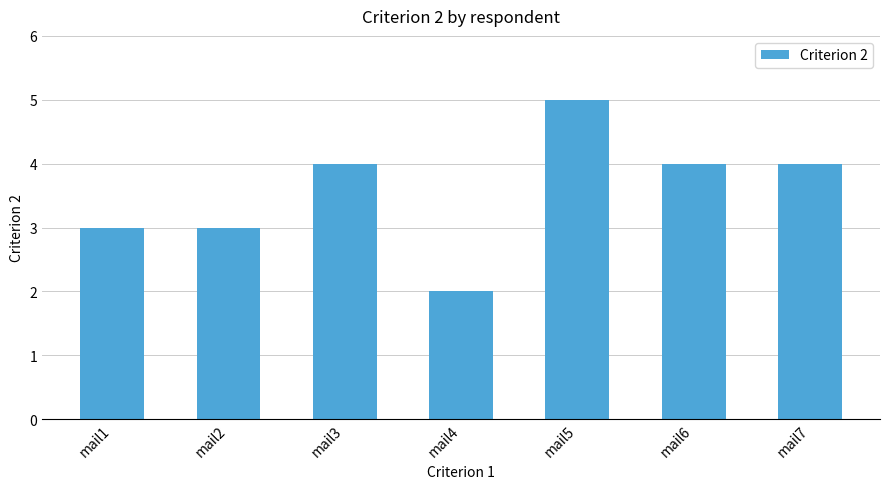

What is the approximate value at mail3?

4